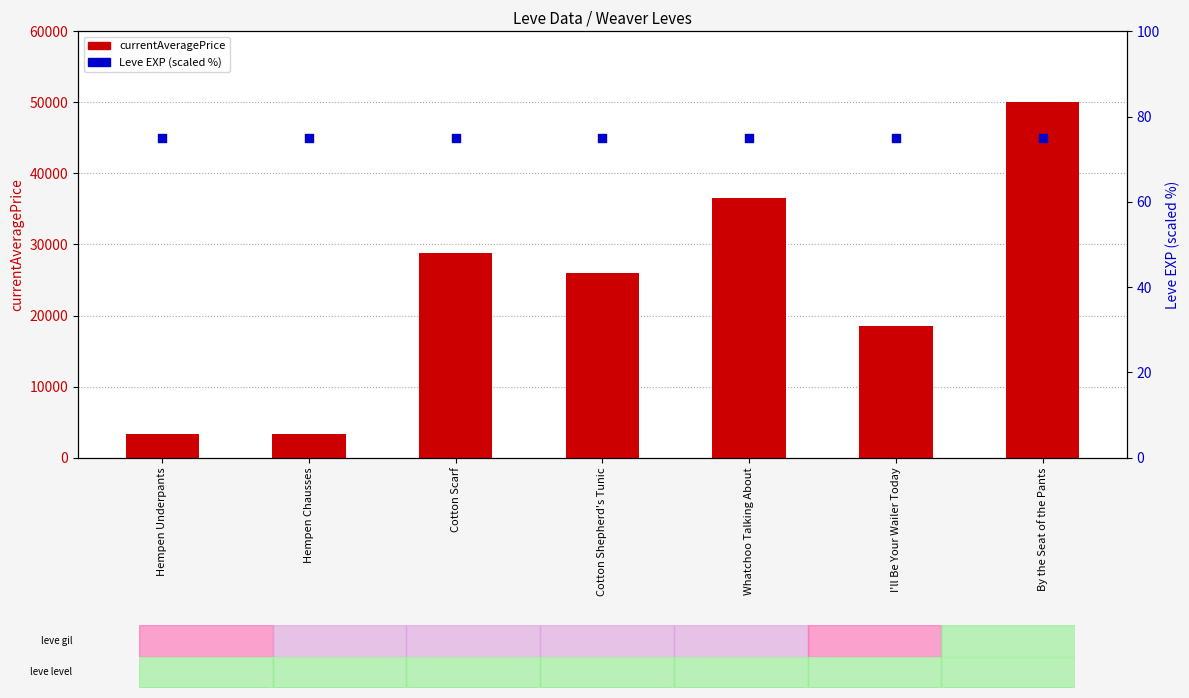

At how many categories does at least one series exceed 48610?

1